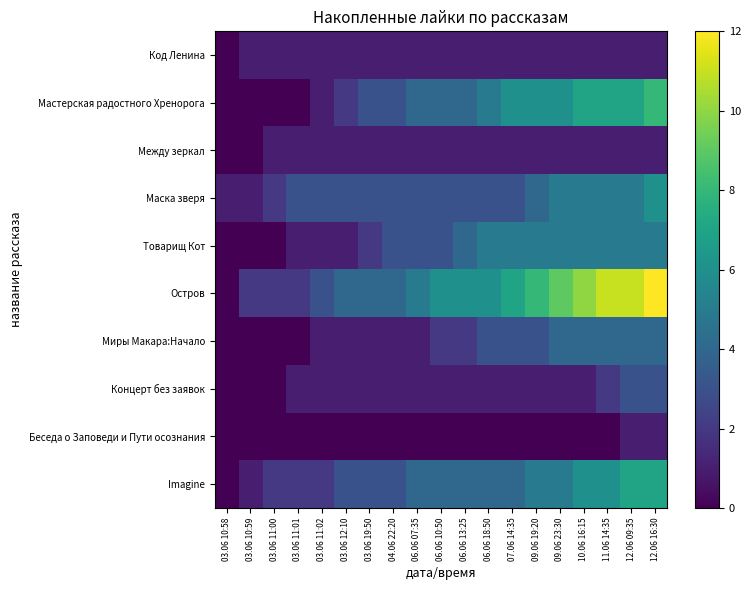

What is the spread (max minus min) of values at 06.06 13:25?

6